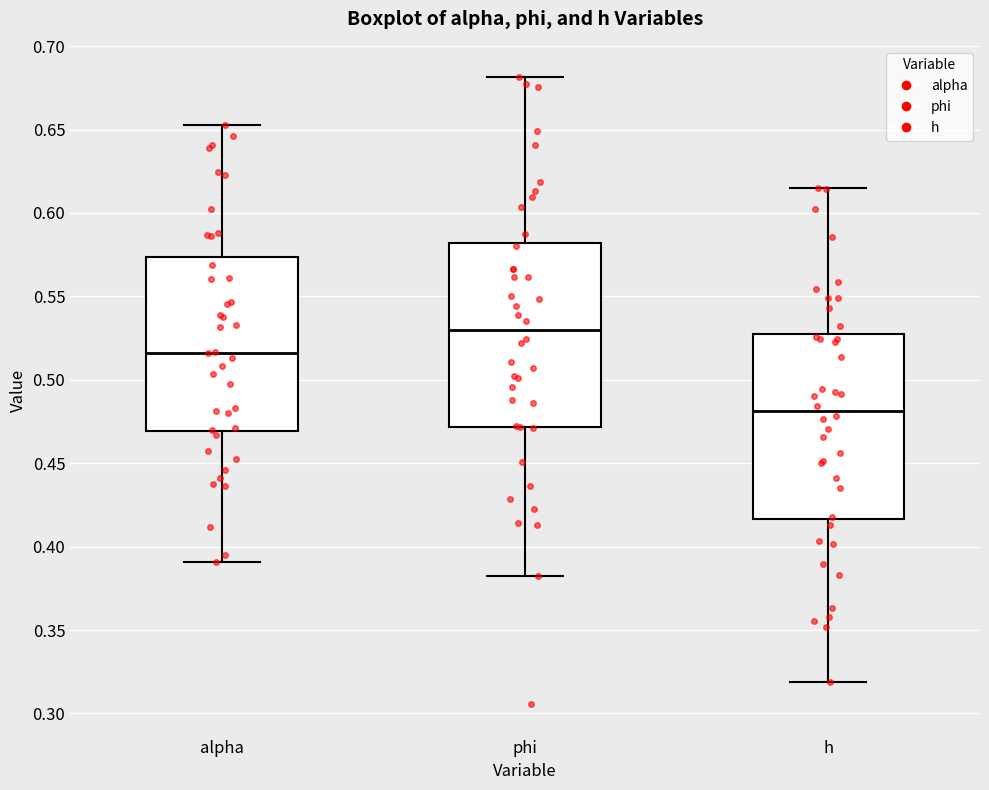

Which box has the highest median line?

phi